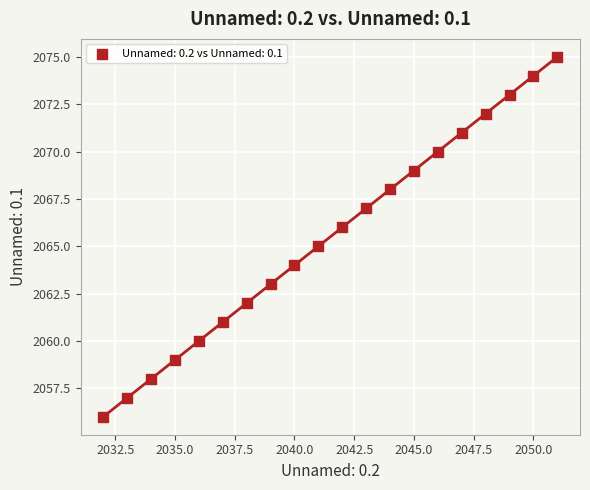

What is the range of X values (max minus min)?

19